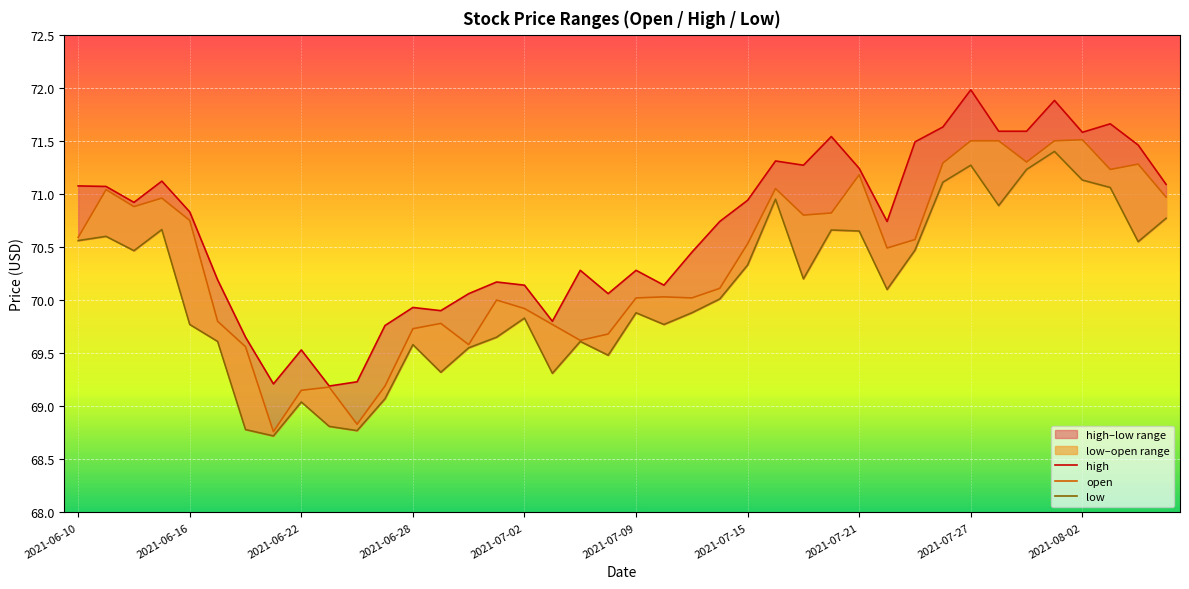

Read the low value at 29.

70.1